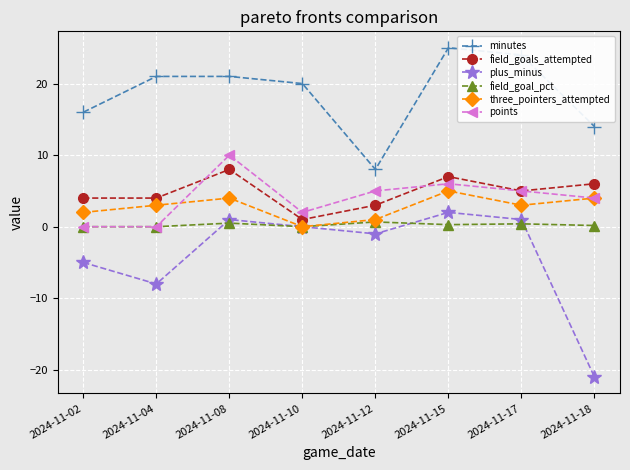

Is this an area chart (filled region under the line)?

No